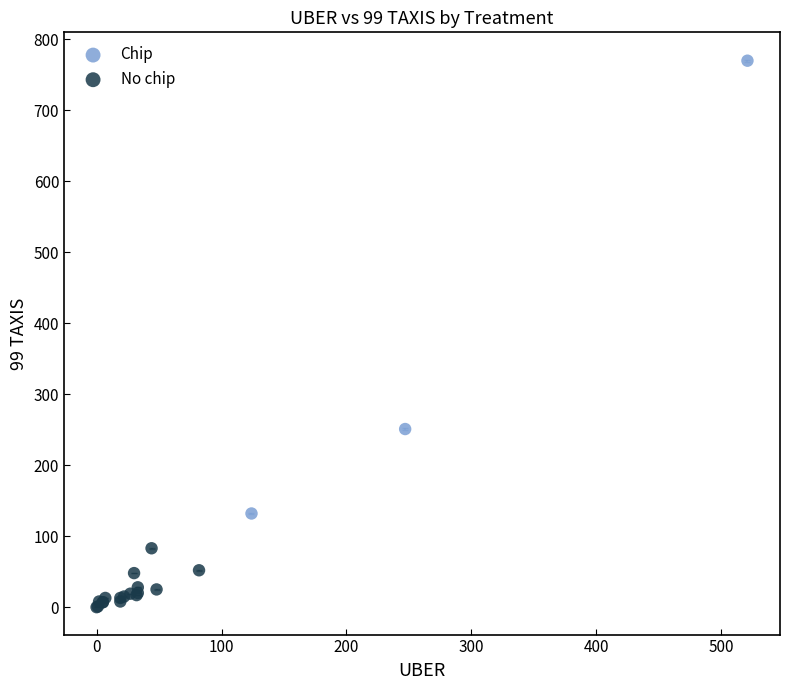

Which series contains the lowest Y value?

No chip